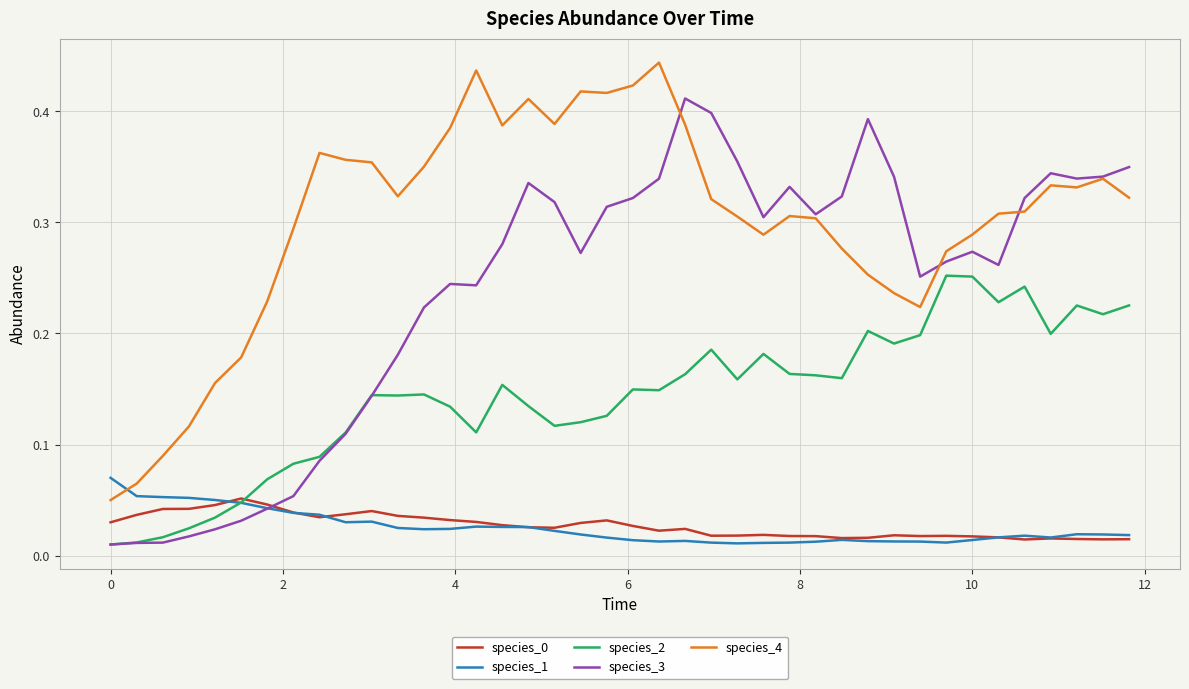

How many lines are shown in the chart?

5